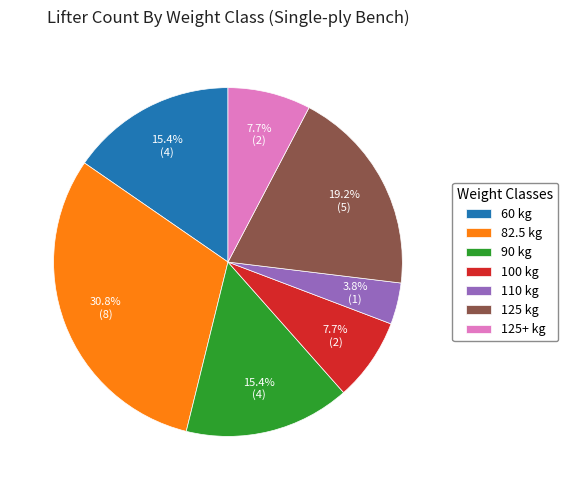

How many segments does this pie chart have?

7